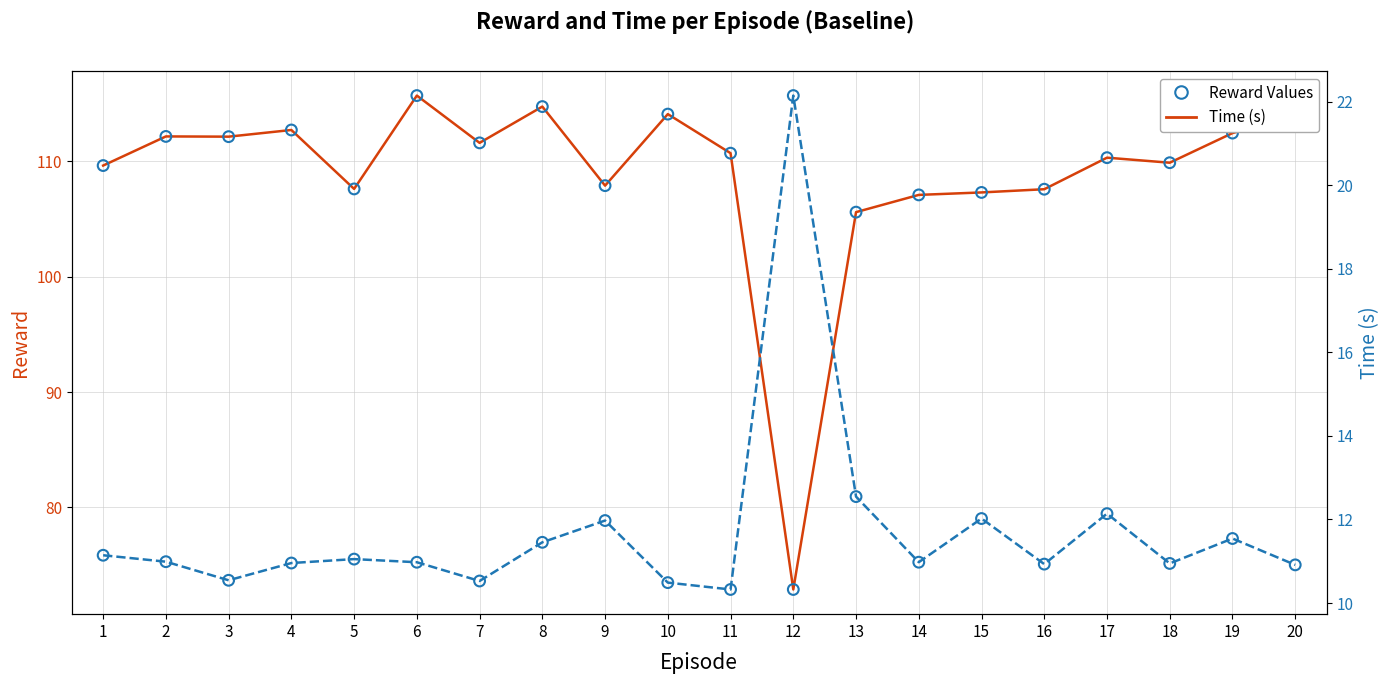

Which series reaches the maximum Y coordinate?

Reward